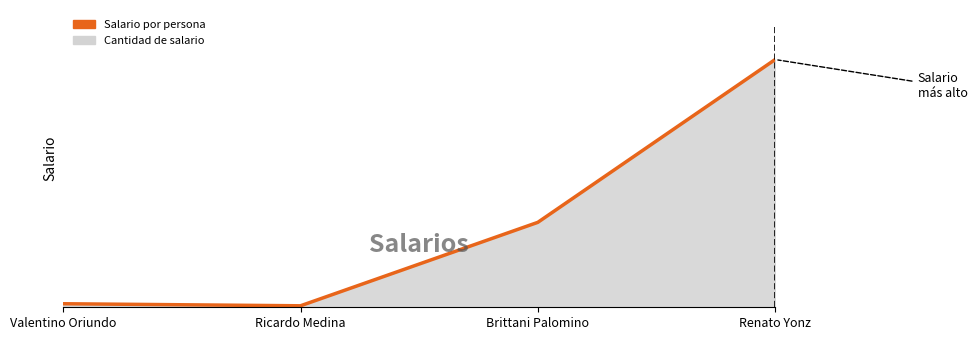

True or false: the data has more than 0 interior local peaks.

False